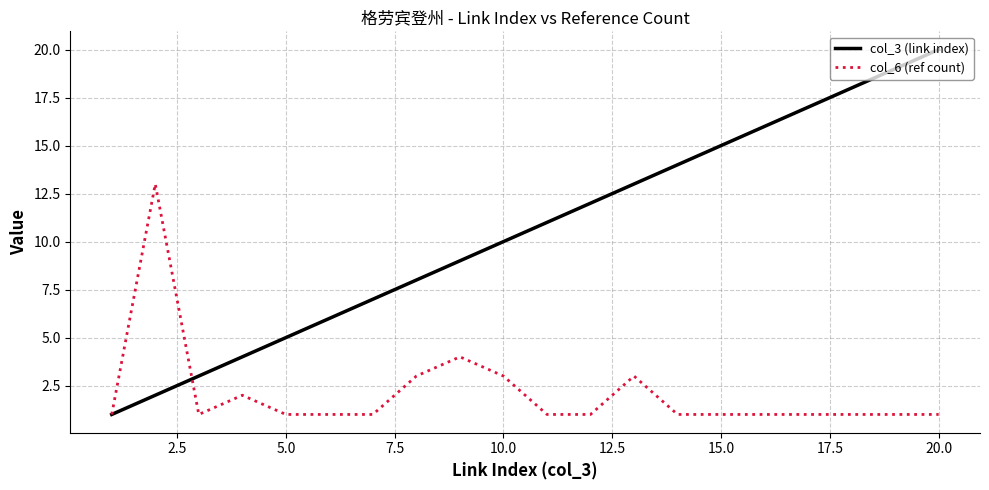

Which series has the largest total across all categories?

col_3 (link index)